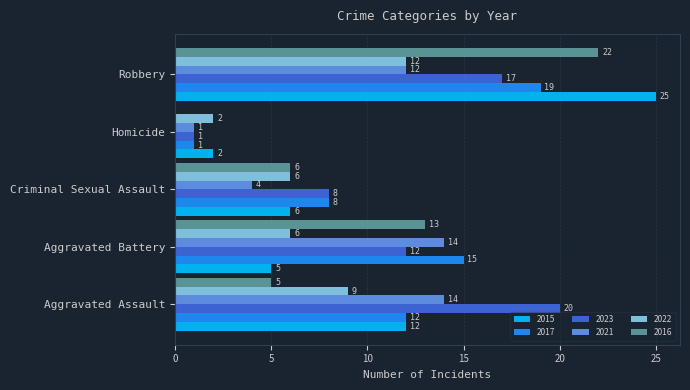

What is the maximum value for 2021?

14